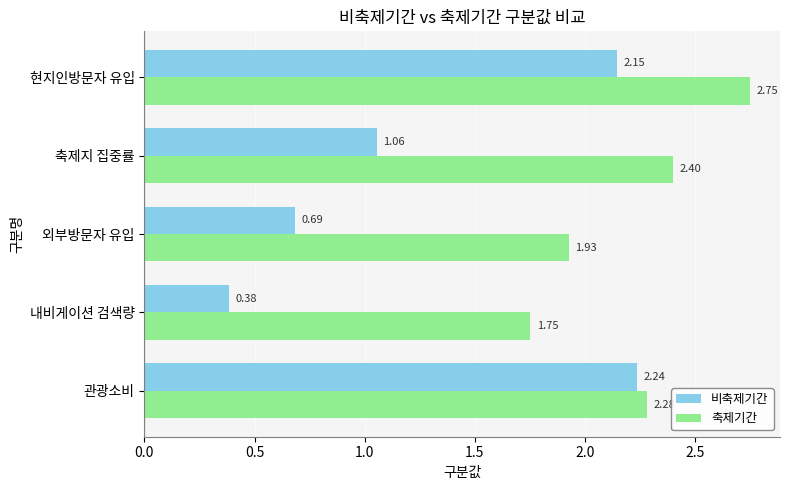

What is the sum of all 축제기간 values?

11.1